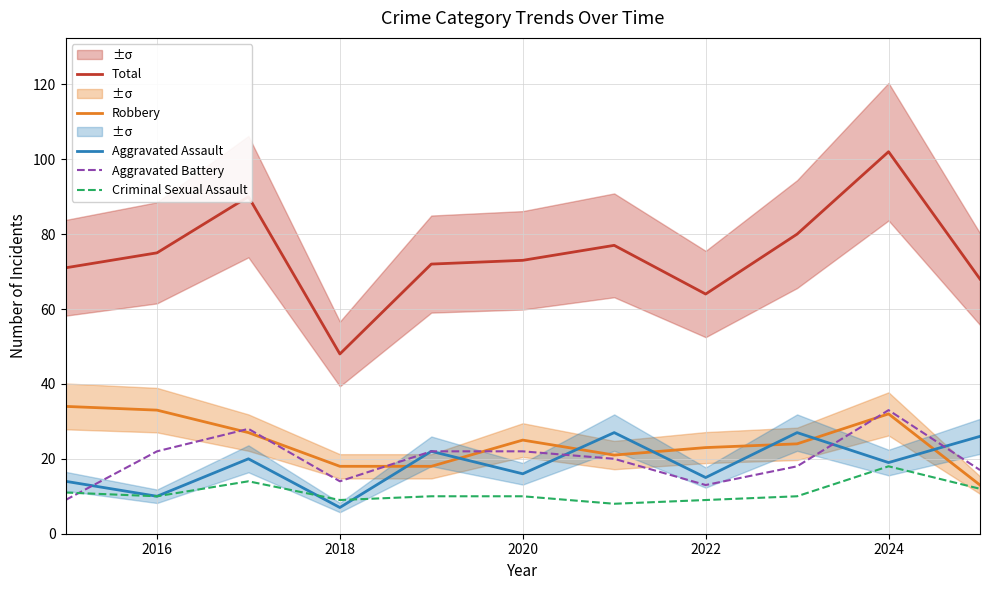

At how many categories does at least one series exceed 27?

11